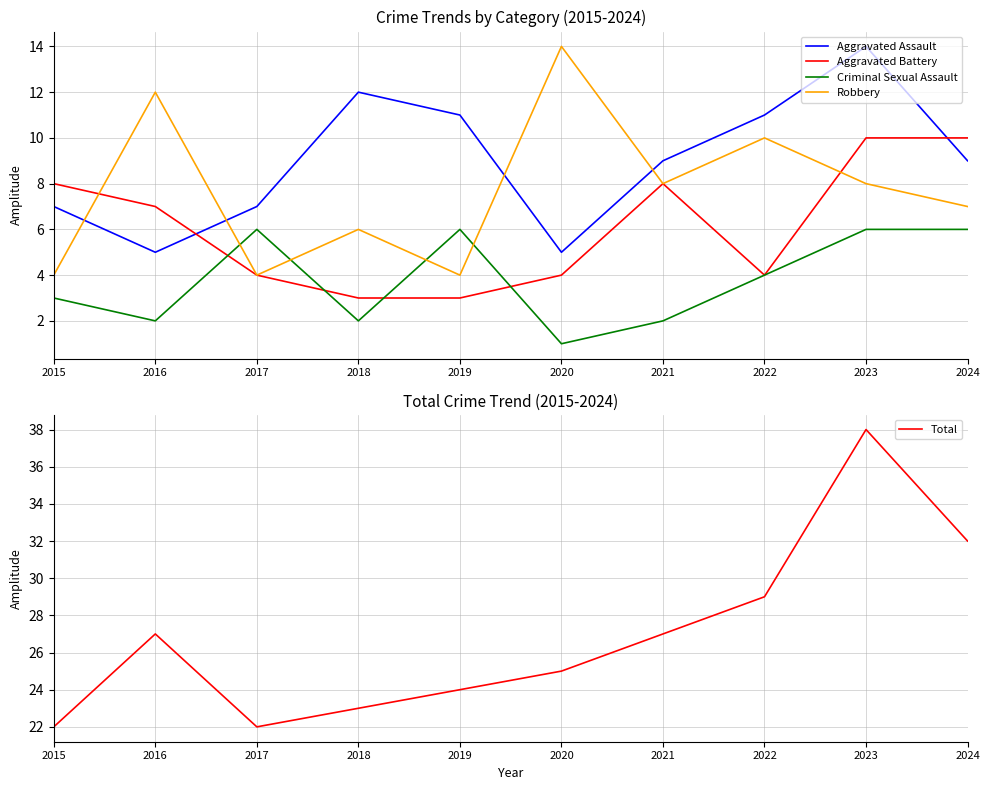

The Aggravated Battery series shows 3 at 2021. True or false?

False